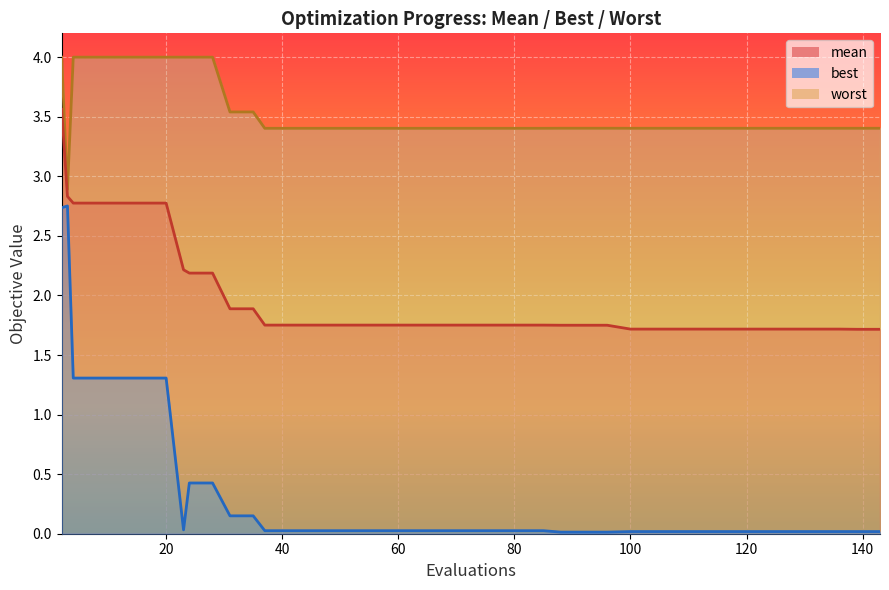

What is the difference between the maximum and second lowest values in the best series?

2.7